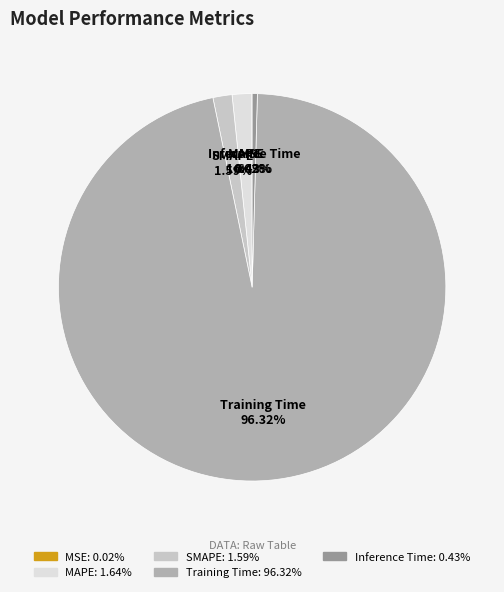

Which category has the biggest portion of the pie?

Training Time